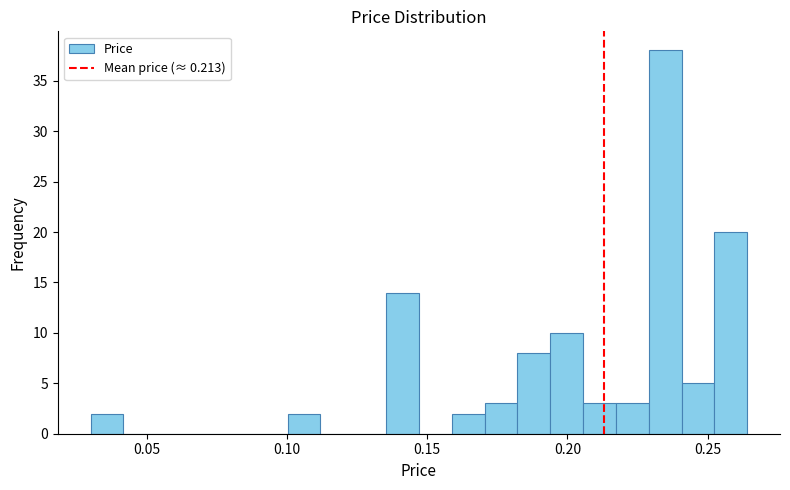

Around what value on the x-axis is the tallest bar? Give the approximate position of its centre, as read against the axis.

0.235